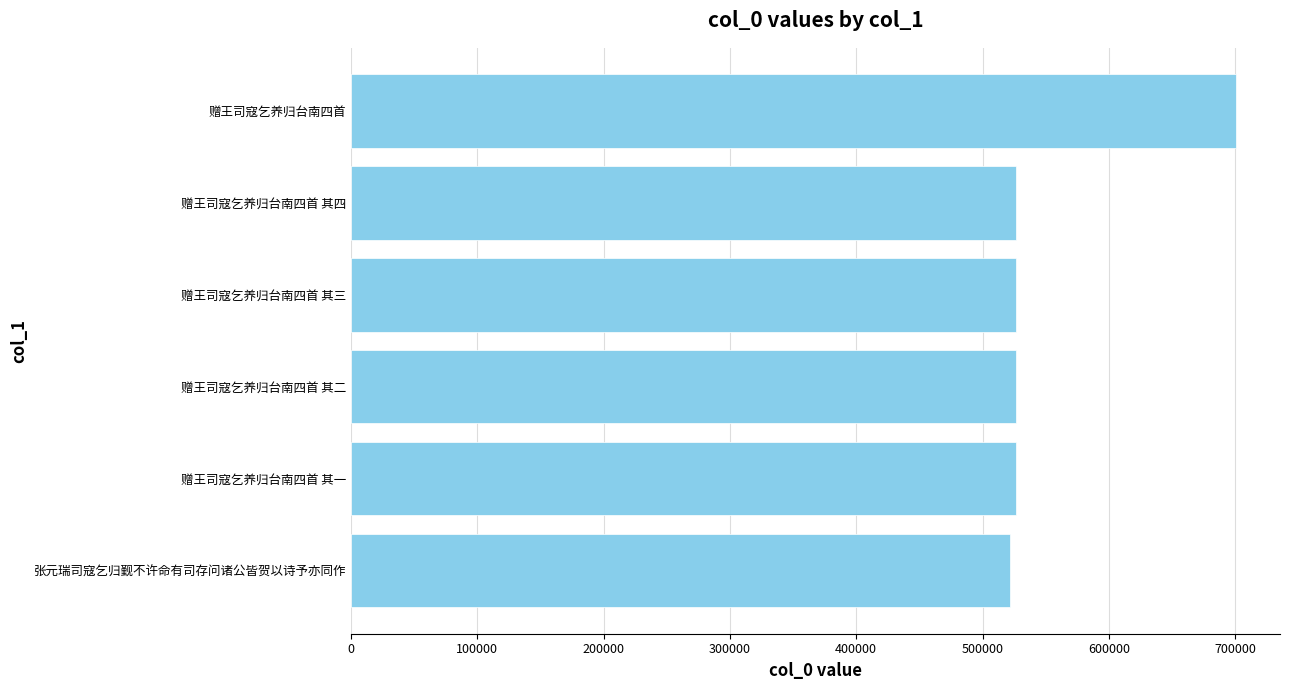

What is the minimum value shown in the chart?

522102